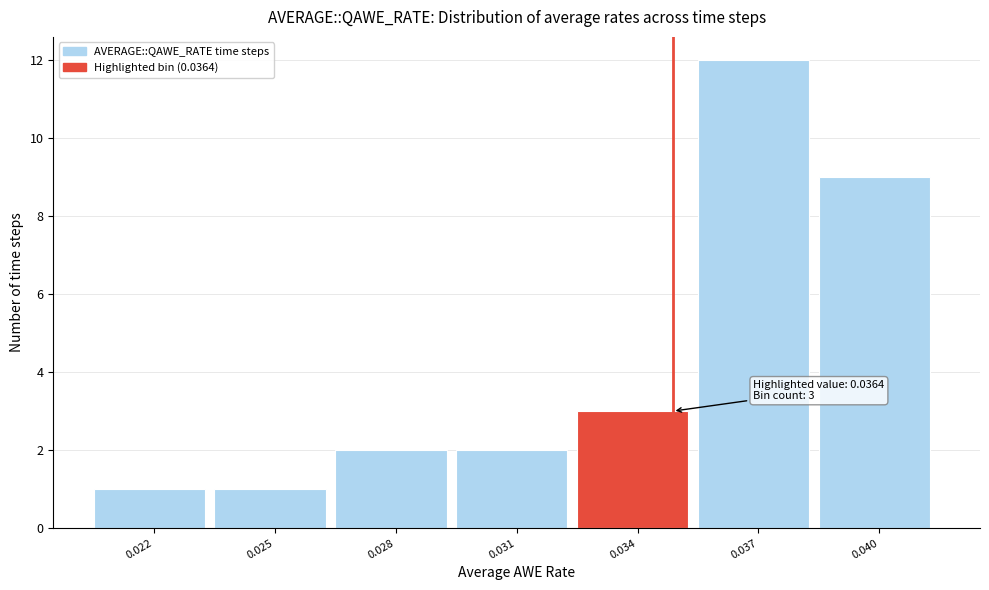

Reading left to right, list all the values displayed in this chart.

1	1	2	2	3	12	9